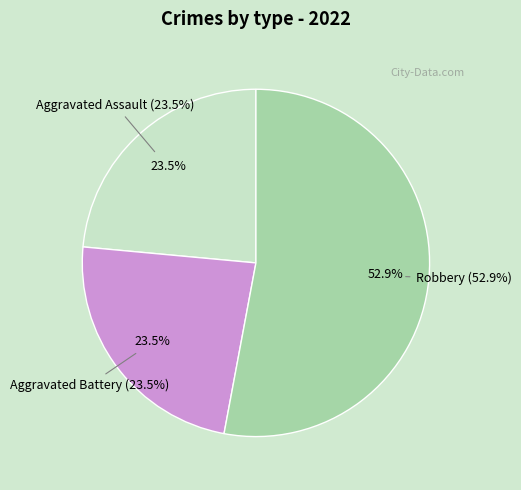

Is it true that Criminal Sexual Assault is 0% of the pie?

True